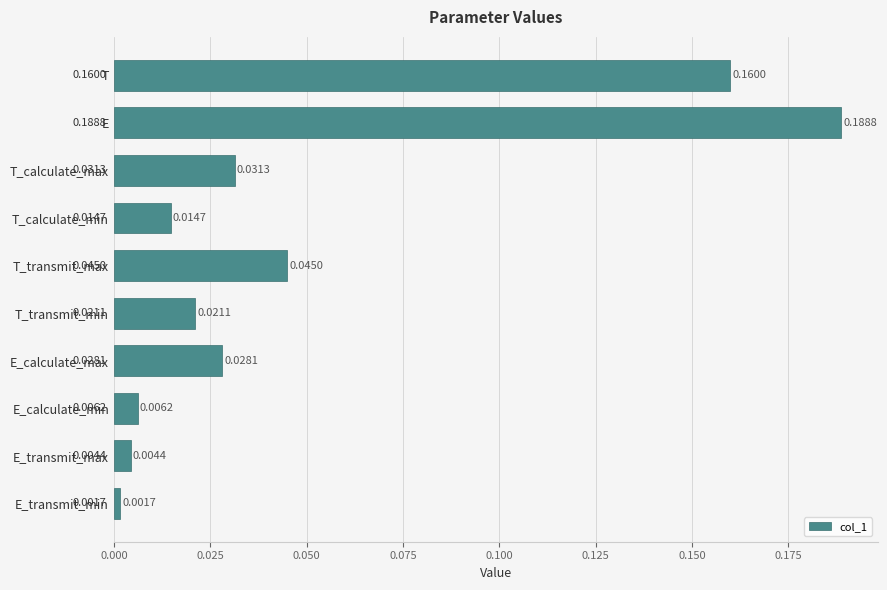

Which category has the lowest value across all series?

E_transmit_min